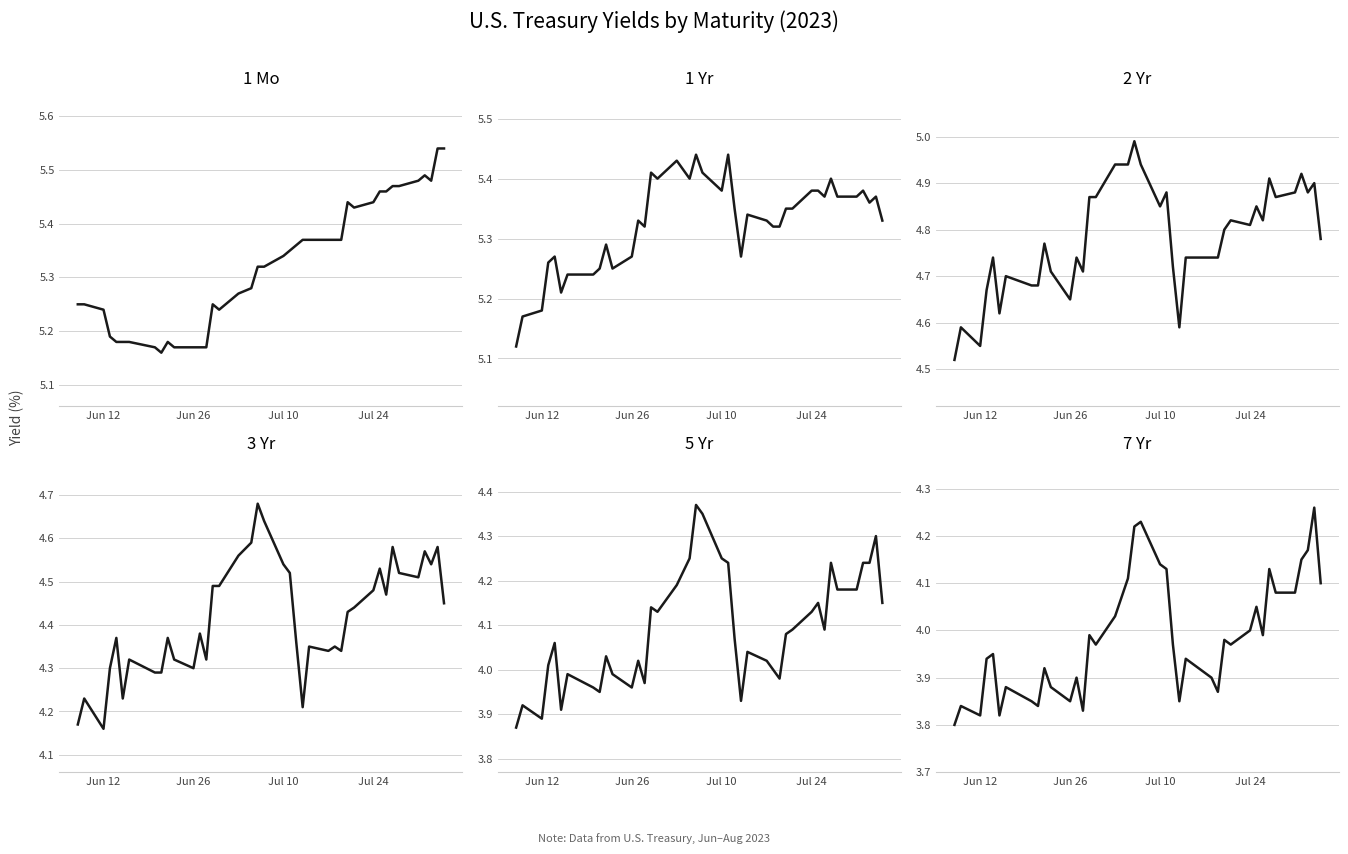

Which series has the largest range (max minus min)?

3 Yr